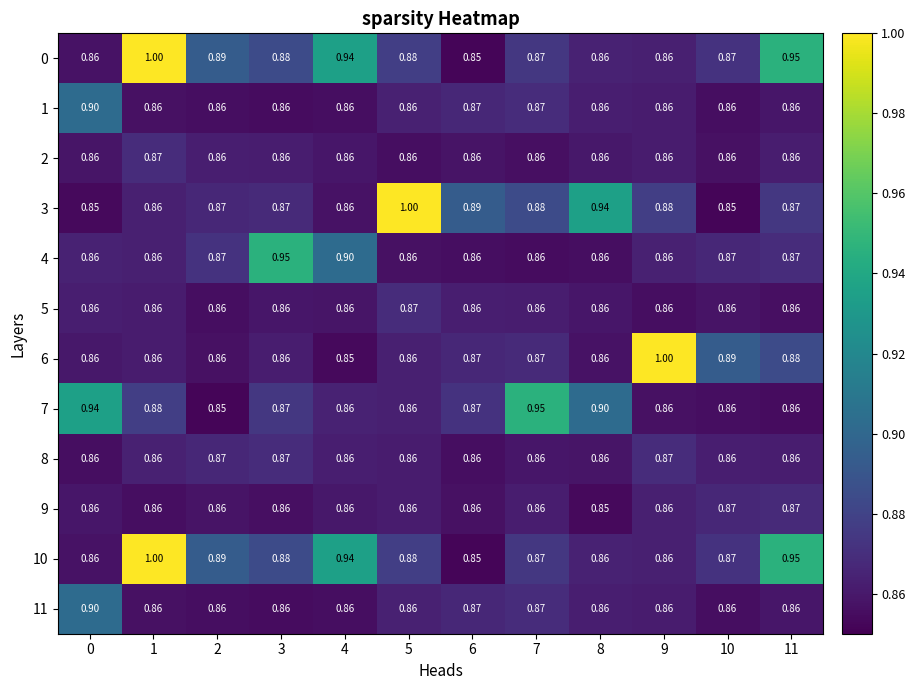

Is the value of 4 at 4 greater than the value of 9 at 1?

Yes